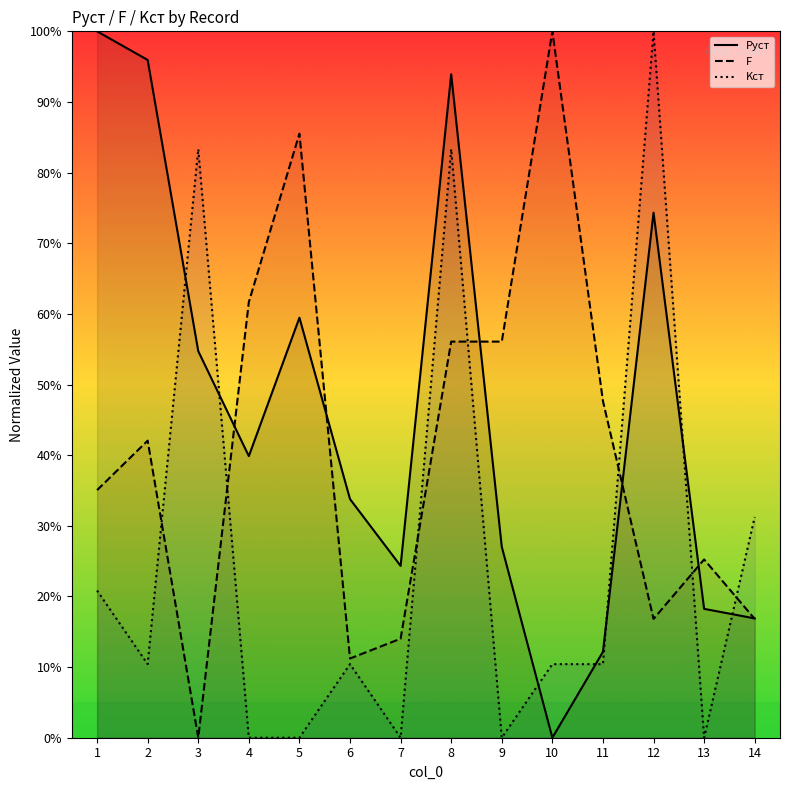

After their last crossing, which series has the higher values: Pуст or Kст?

Kст